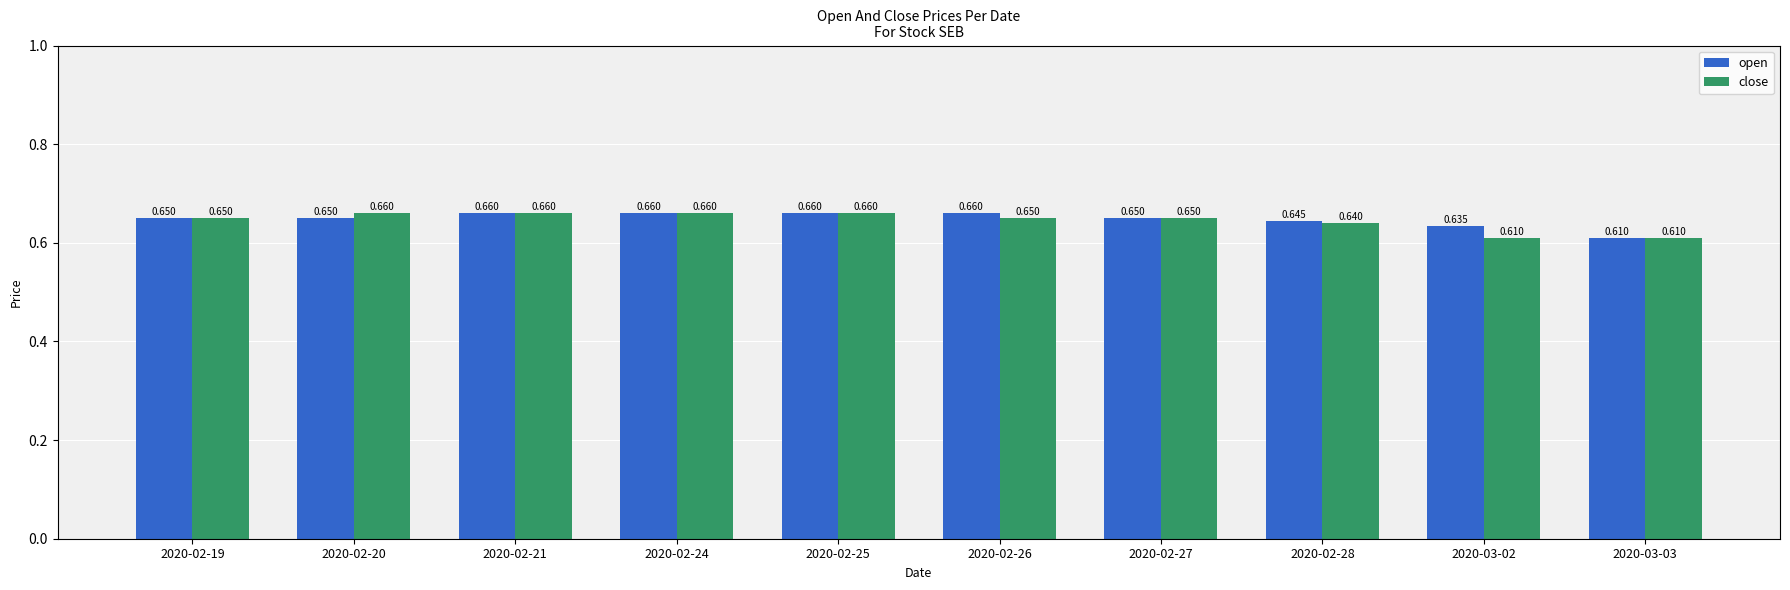

The value of close at 2020-02-19 is 0.4. True or false?

False